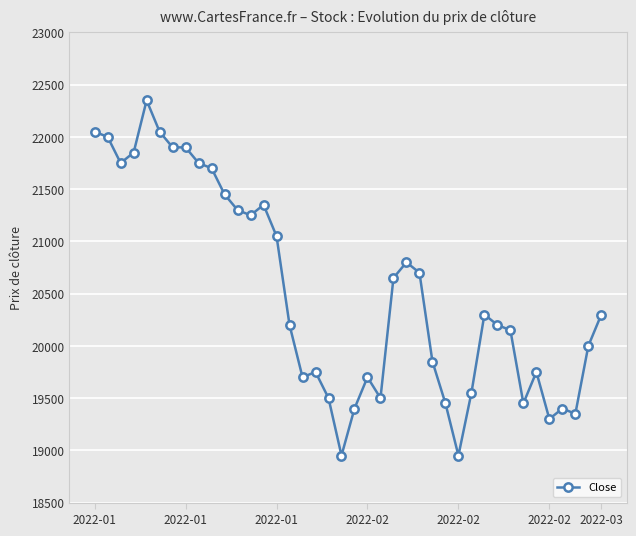

What is the maximum value shown in the chart?

22350